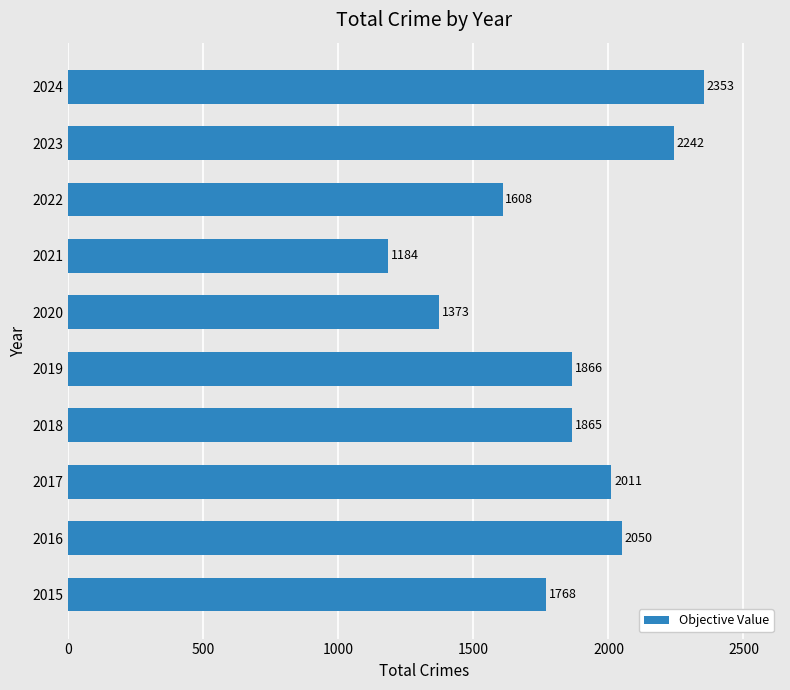

The chart shows a value of 671 at 2020. True or false?

False